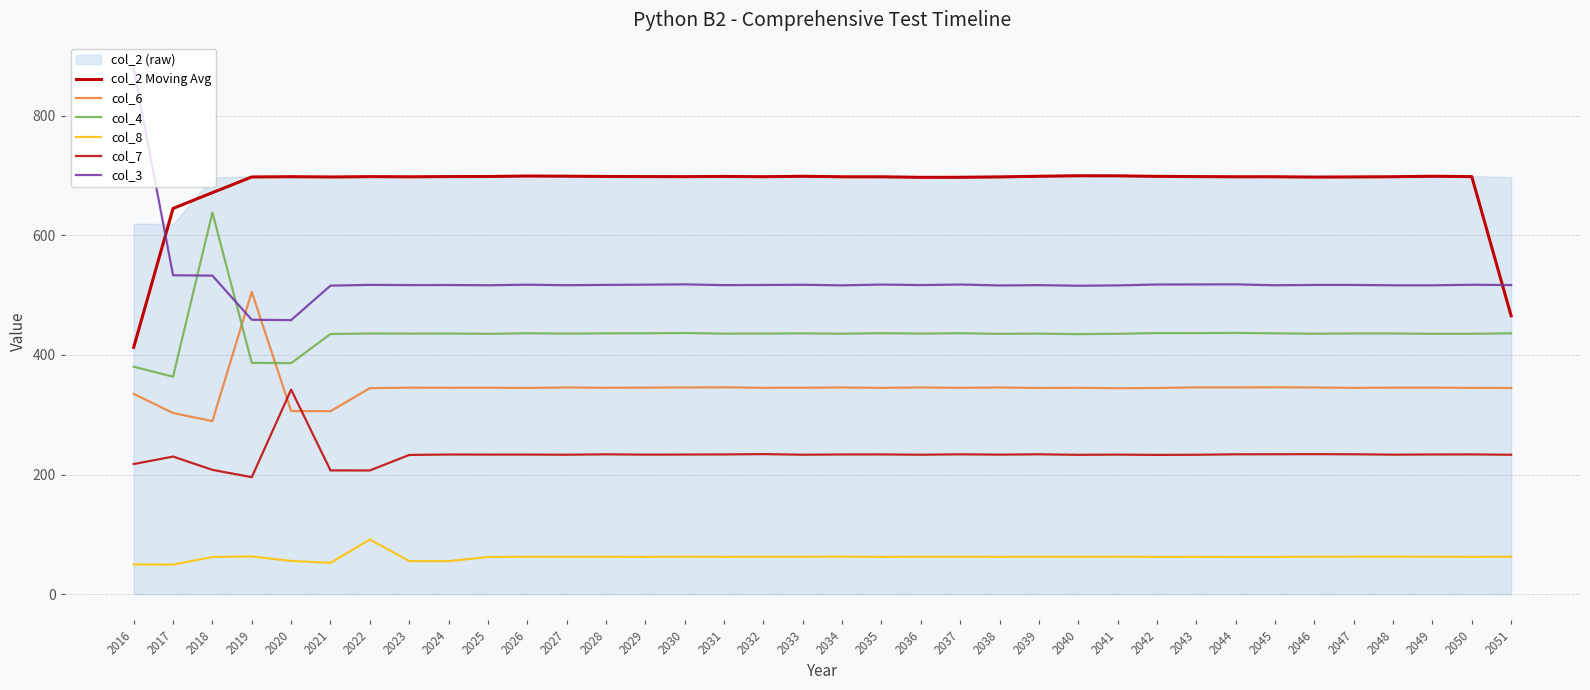

Is it true that col_8 equals 62.7 at 2047?

True